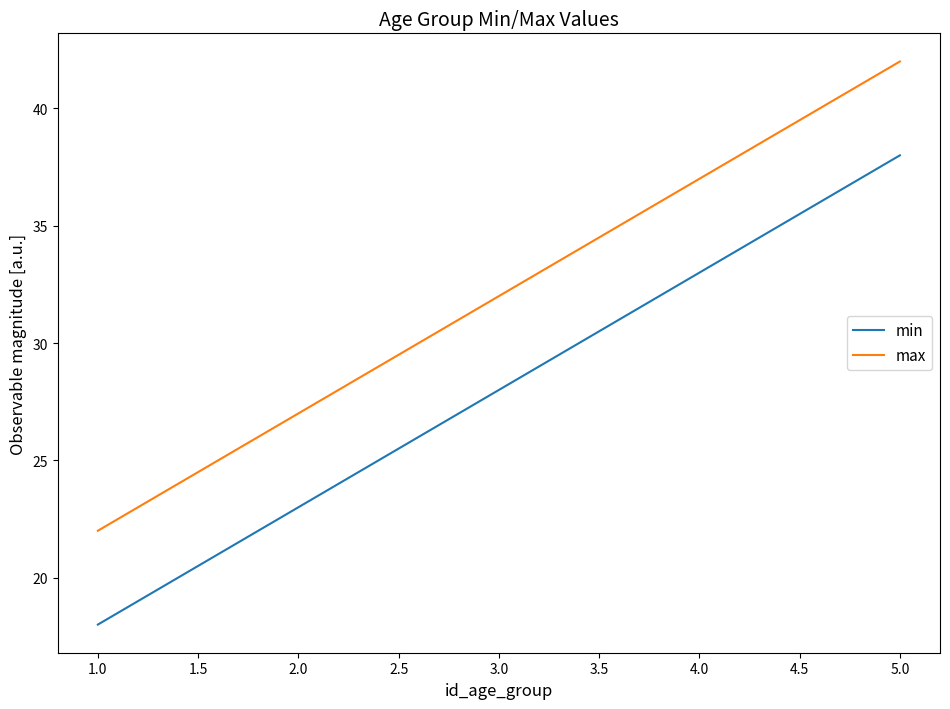

True or false: min has more than 0 points higher than both neighbors.

False